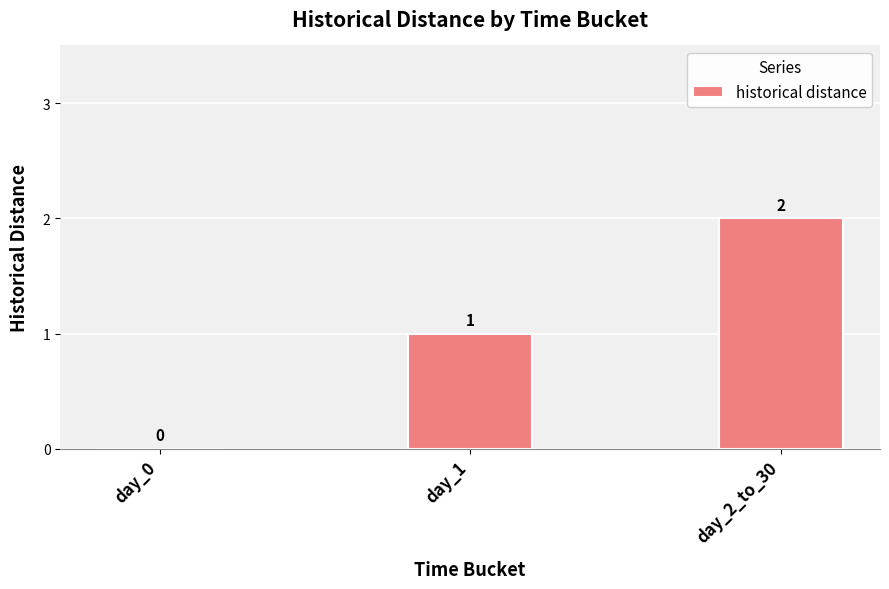

At which label is the value closest to 1?

day_1